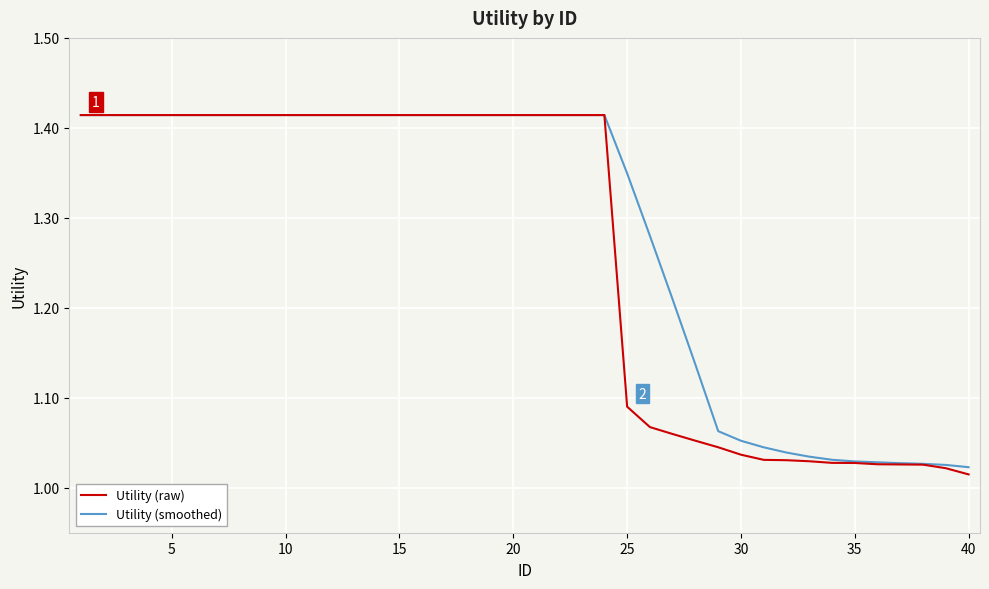

Which series has the widest spread of values?

Utility (raw)